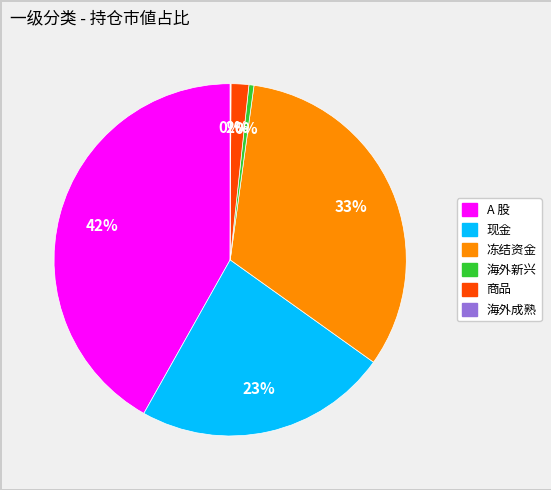

Is there any slice that represents more than half of the pie?

No